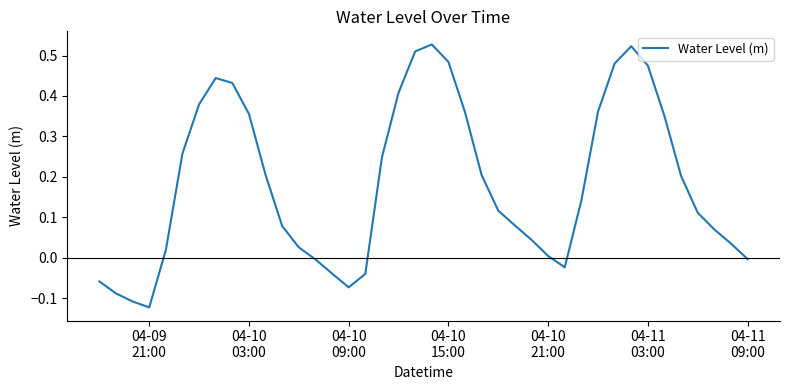

What is the difference between the maximum and minimum values?

0.7